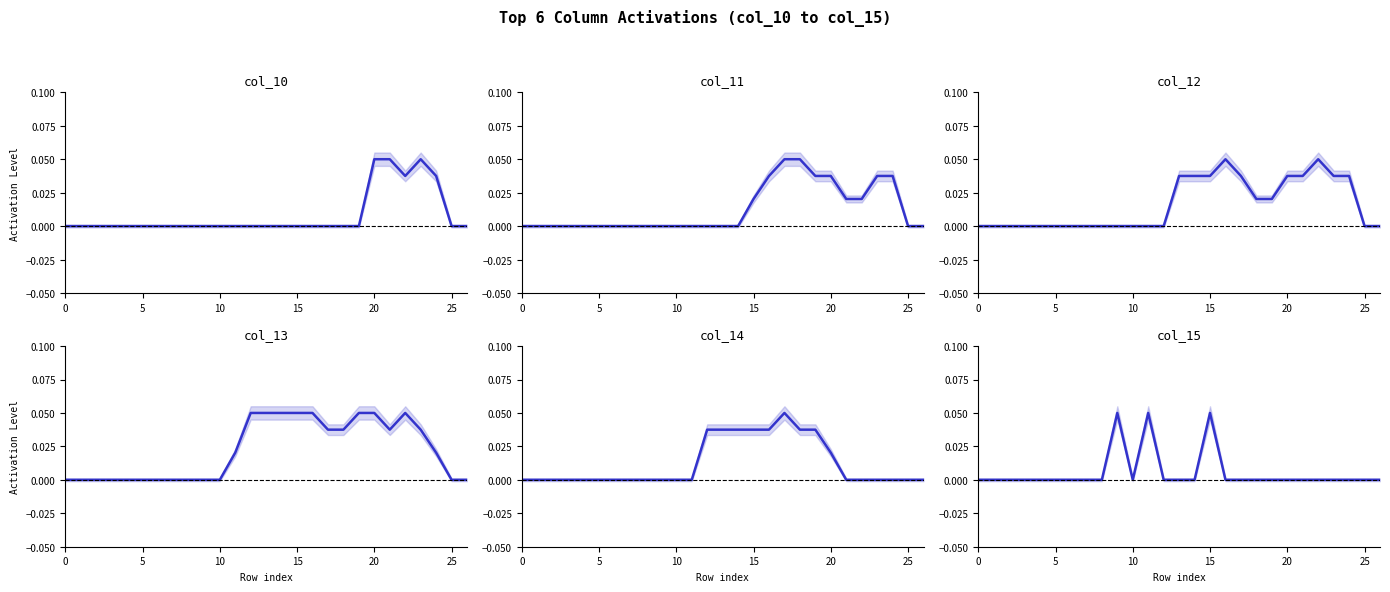

Which series changed the most between 8 and 15?

col_13